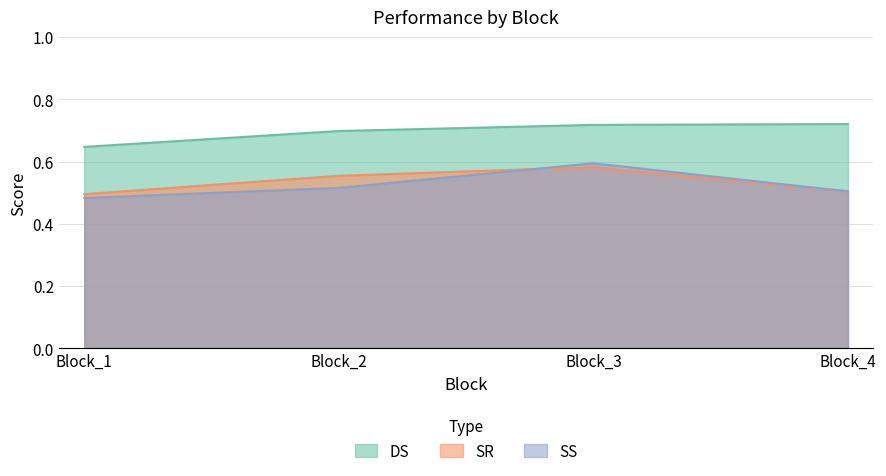

Rank the categories by DS value from lowest to highest.

Block_1, Block_2, Block_3, Block_4